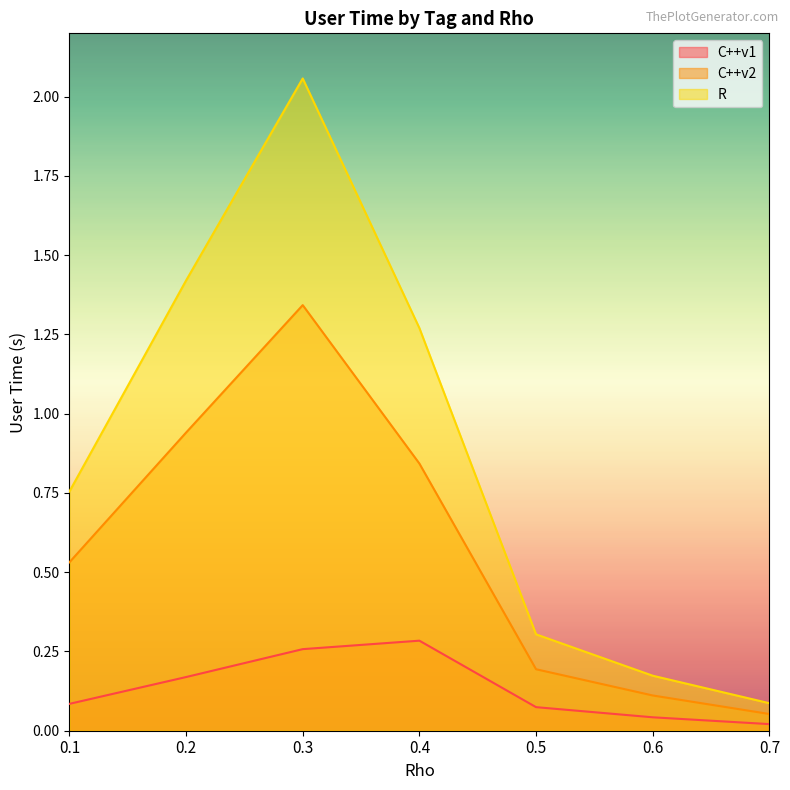

Is the value of R at 0.1 greater than the value of C++v1 at 0.1?

Yes